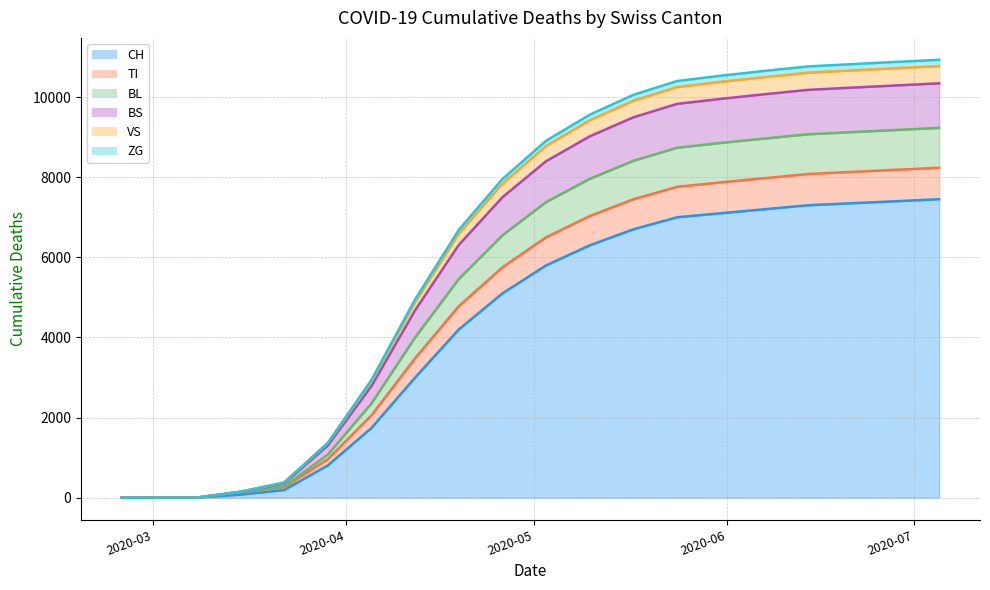

What is the highest value of the CH series?

7450